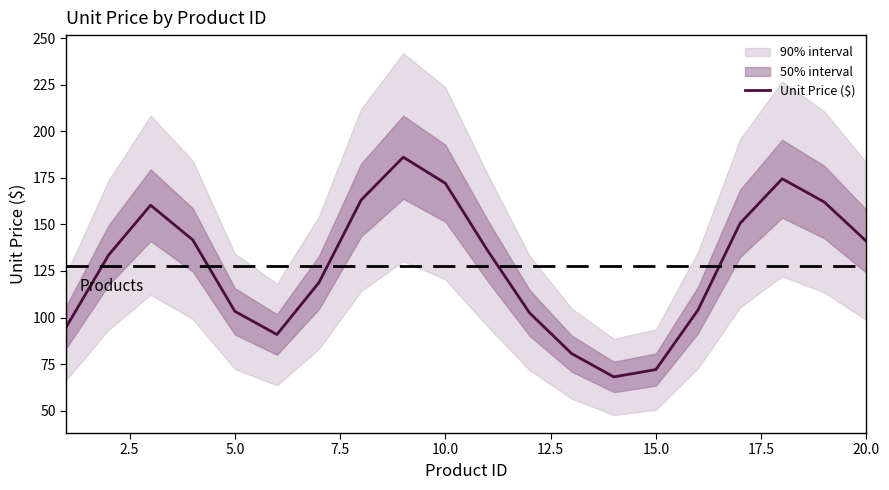

Is it true that Unit Price ($) equals 185.3 at 5.0?

False